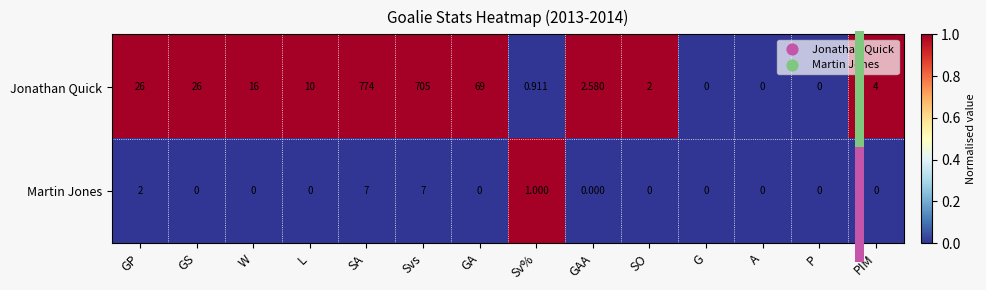

Which series has the largest range (max minus min)?

Jonathan Quick